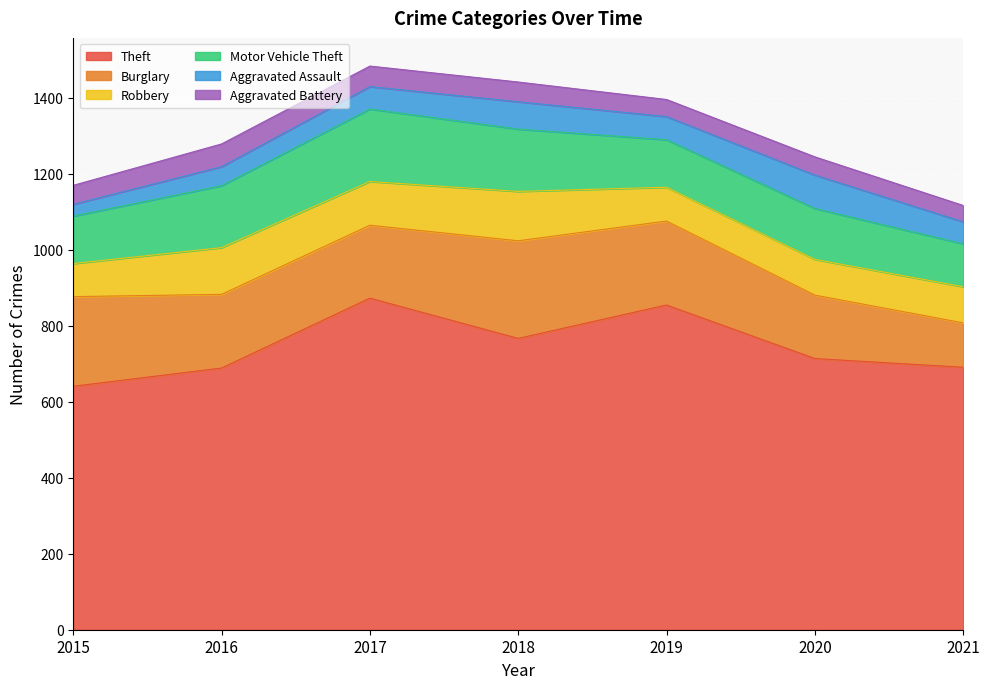

Which series has the widest spread of values?

Theft